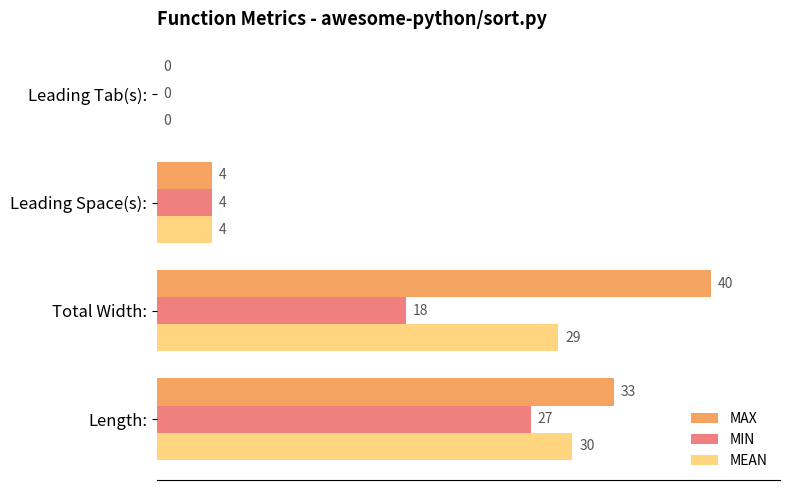

At which category is the sum across all series the highest?

Length: